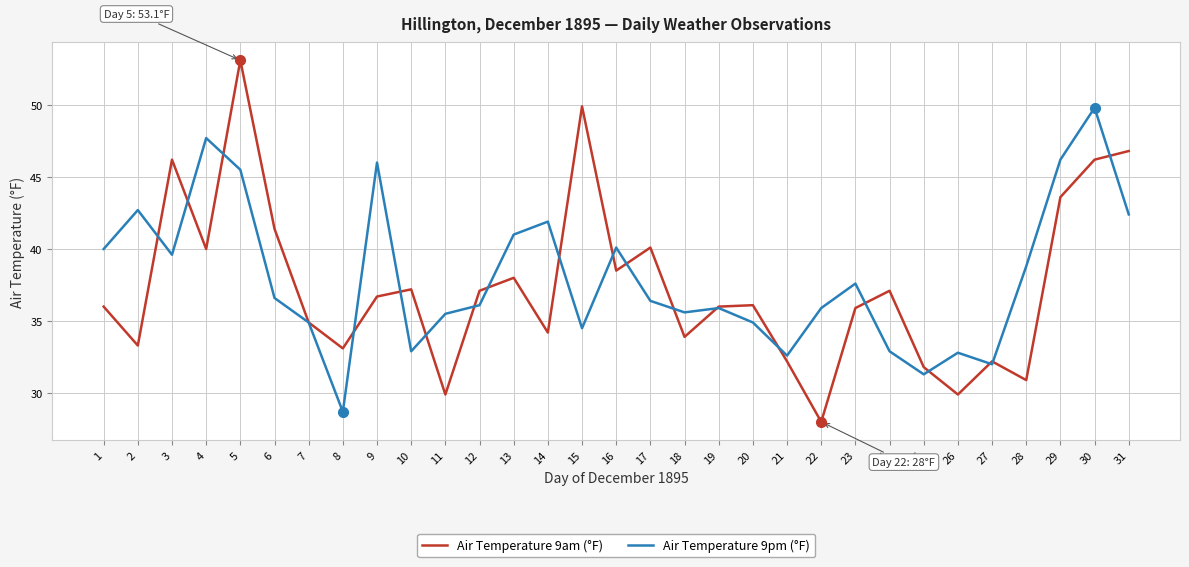

Where do Air Temperature 9am (°F) and Air Temperature 9pm (°F) first cross each other?

2 and 3